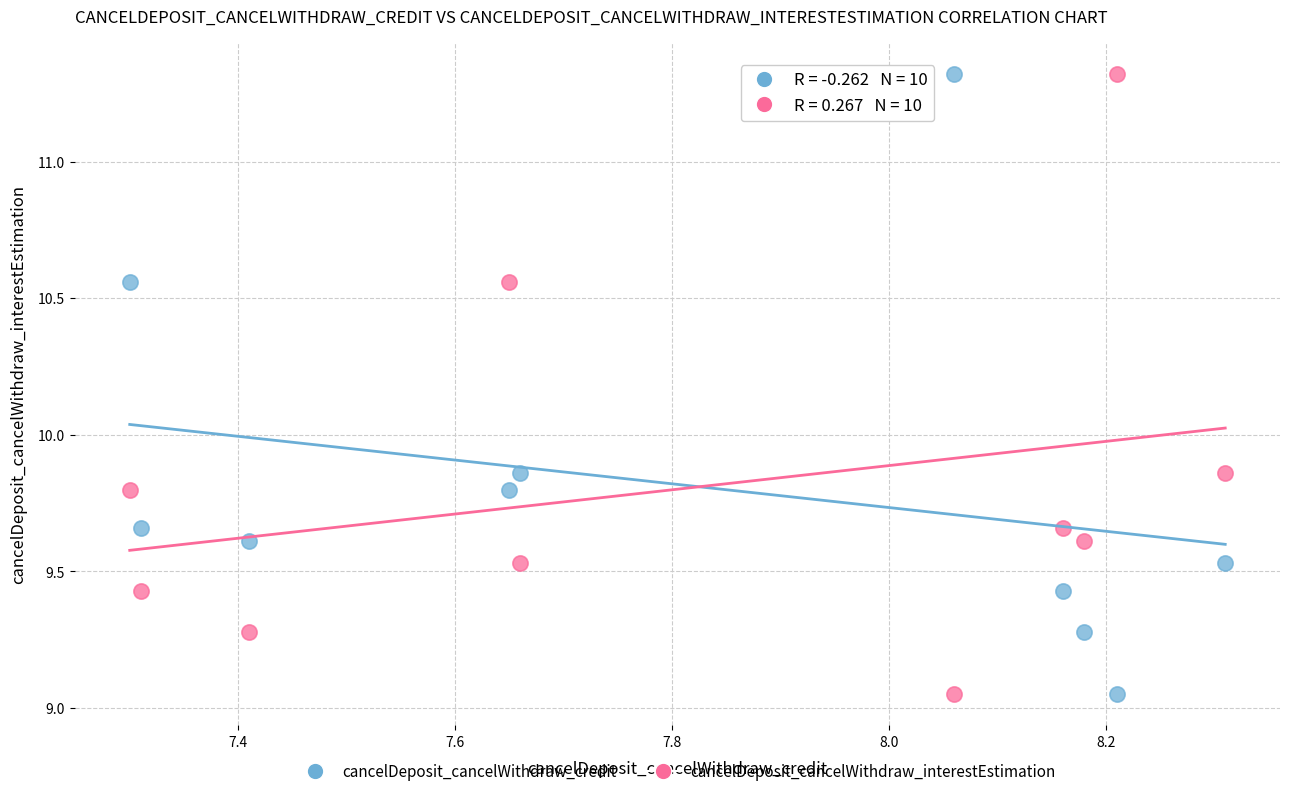

What is the X range (max minus min) for the scatter plot?

1.0